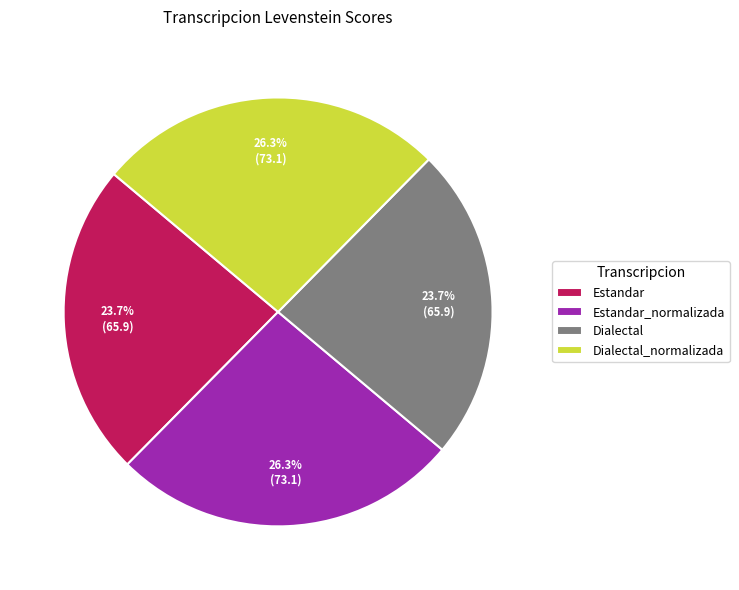

Which has a higher value, Estandar or Estandar_normalizada?

Estandar_normalizada